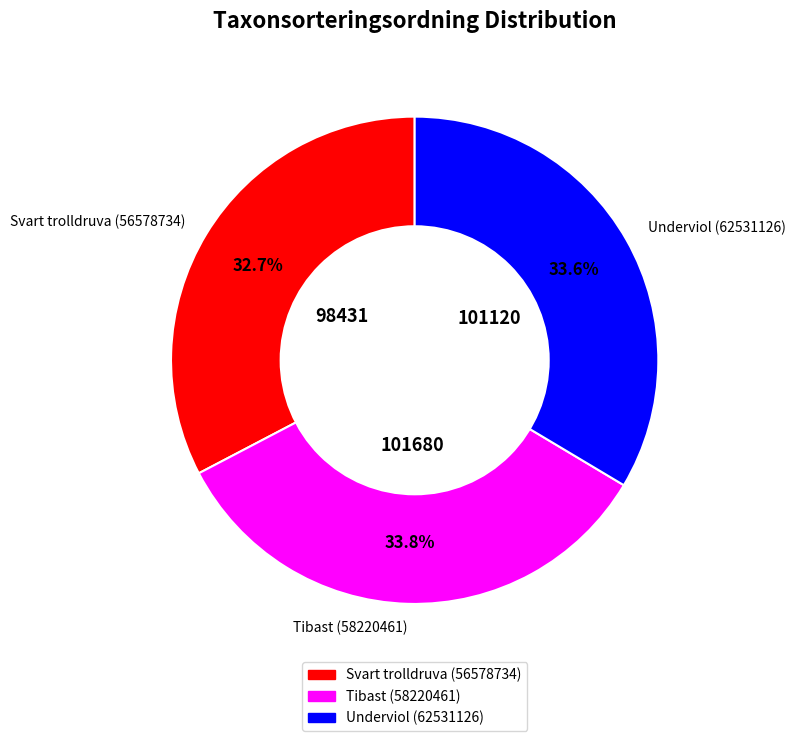

What portion of the pie excludes Underviol (62531126)?

66.4%